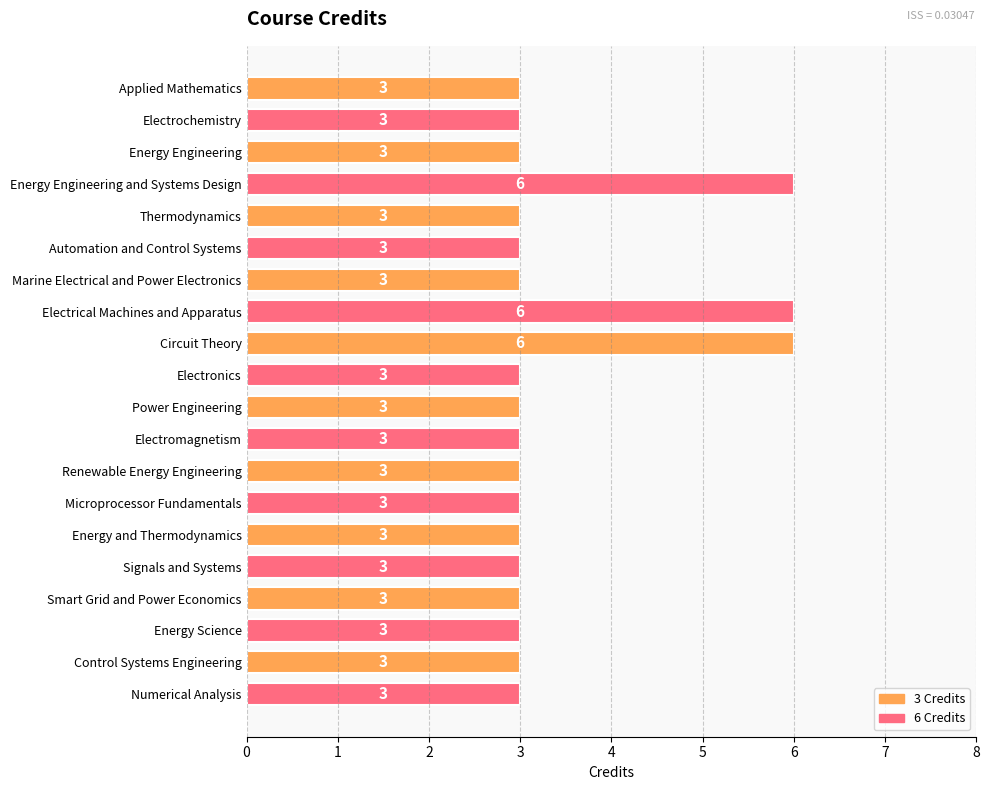

What is the difference between the maximum and minimum values?

3